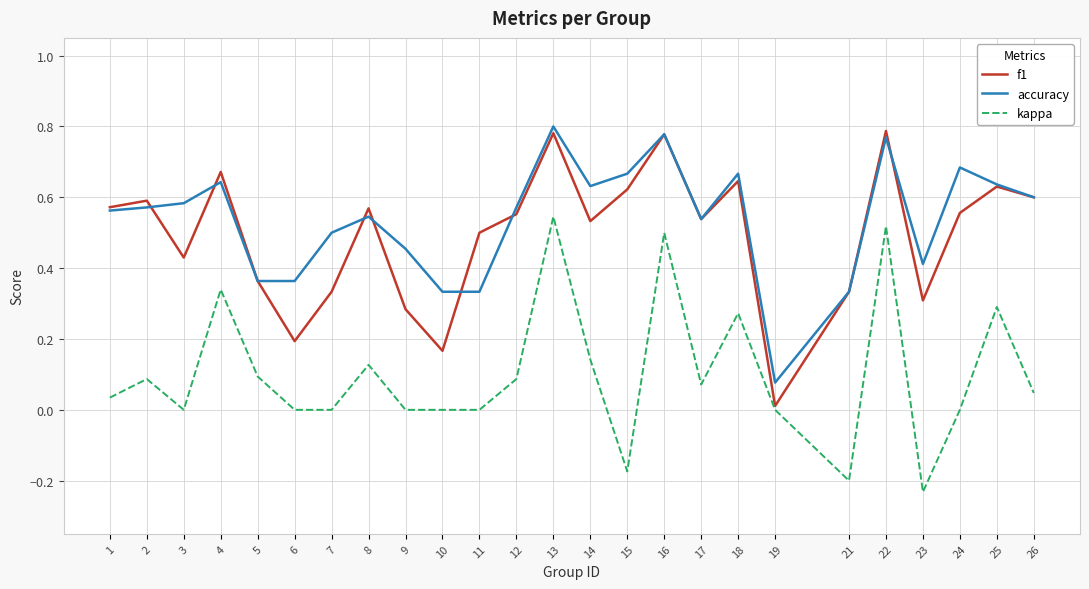

Is it true that kappa equals -0.3 at 23?

False